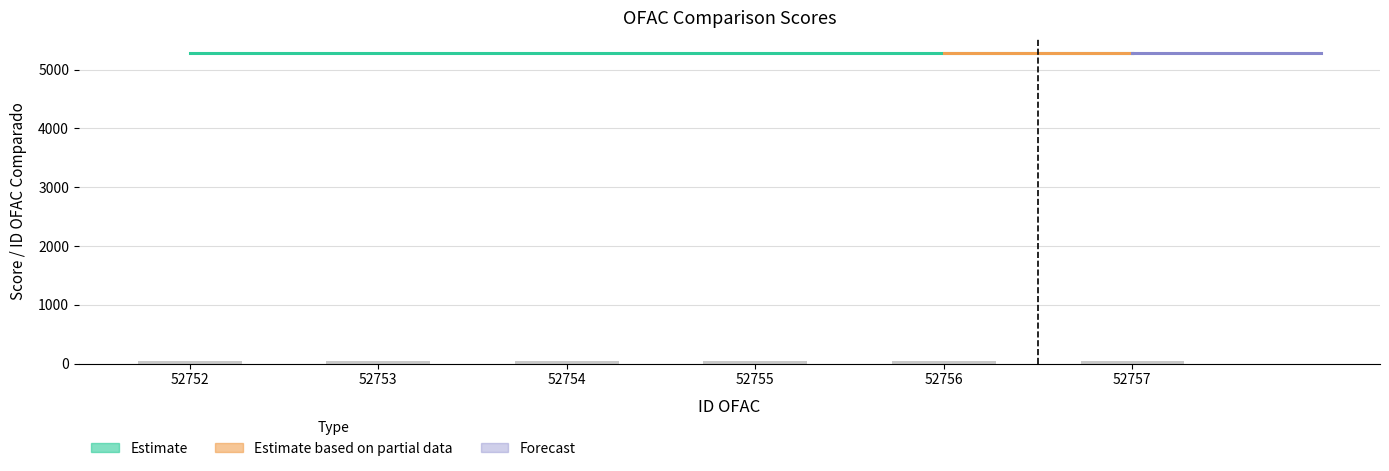

Reading left to right, transcribe all the data shown in this chart.

52752=52.8	52753=52.8	52754=52.8	52755=52.8	52756=52.8	52757=52.8